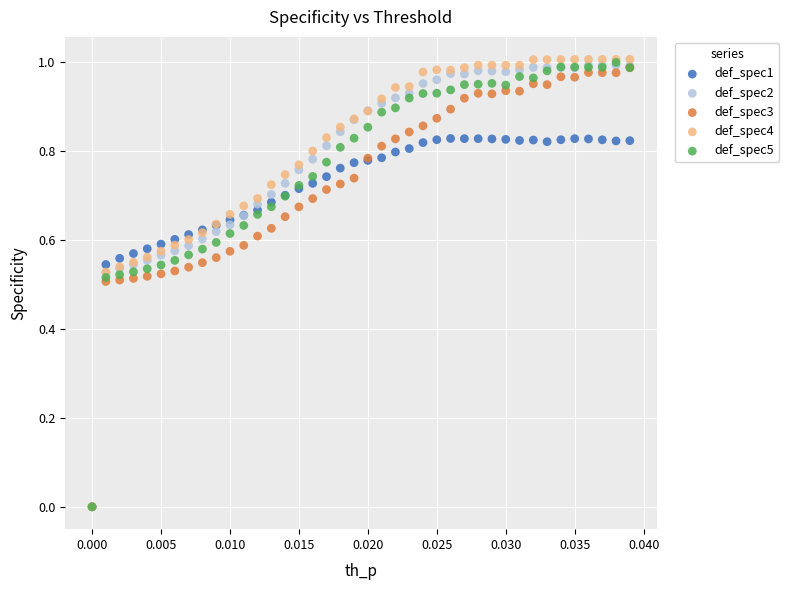

What are all the series names shown in the legend?

def_spec1, def_spec2, def_spec3, def_spec4, def_spec5